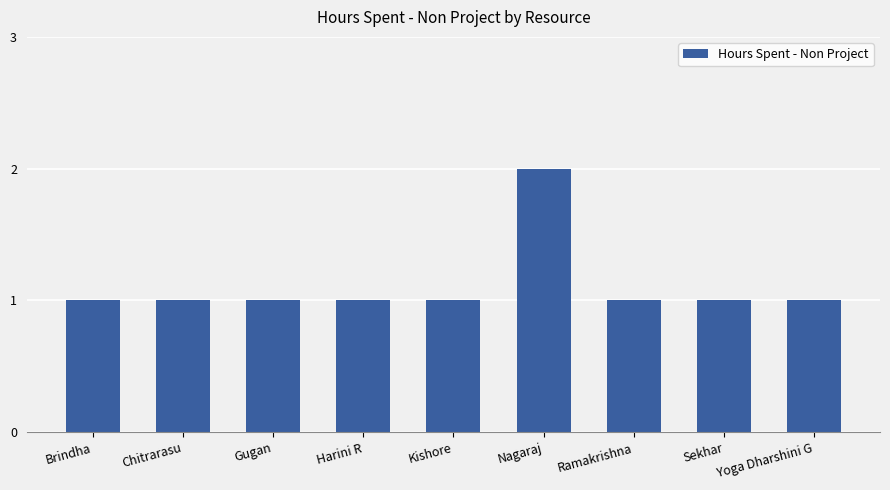

What position from the right is Chitrarasu?

8